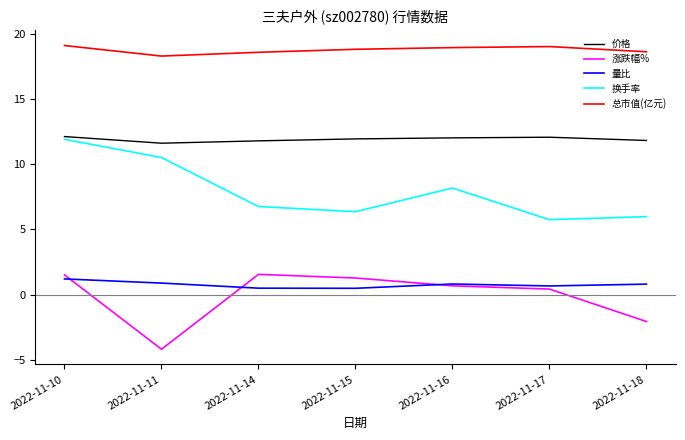

What are all the series names shown in the legend?

价格, 涨跌幅%, 量比, 换手率, 总市值(亿元)